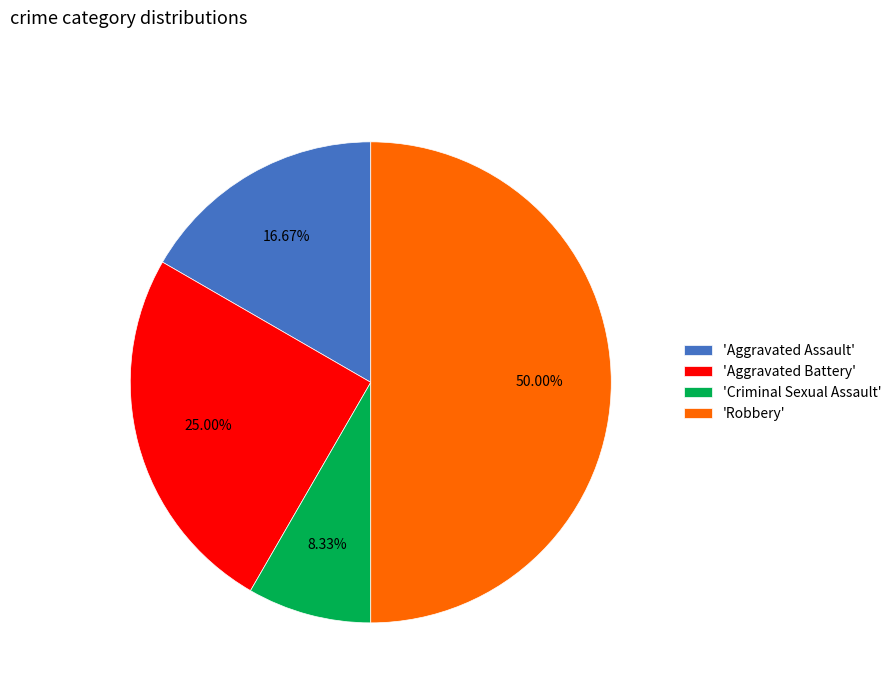

Do 'Aggravated Assault' and 'Aggravated Battery' together represent more than half of the pie?

No